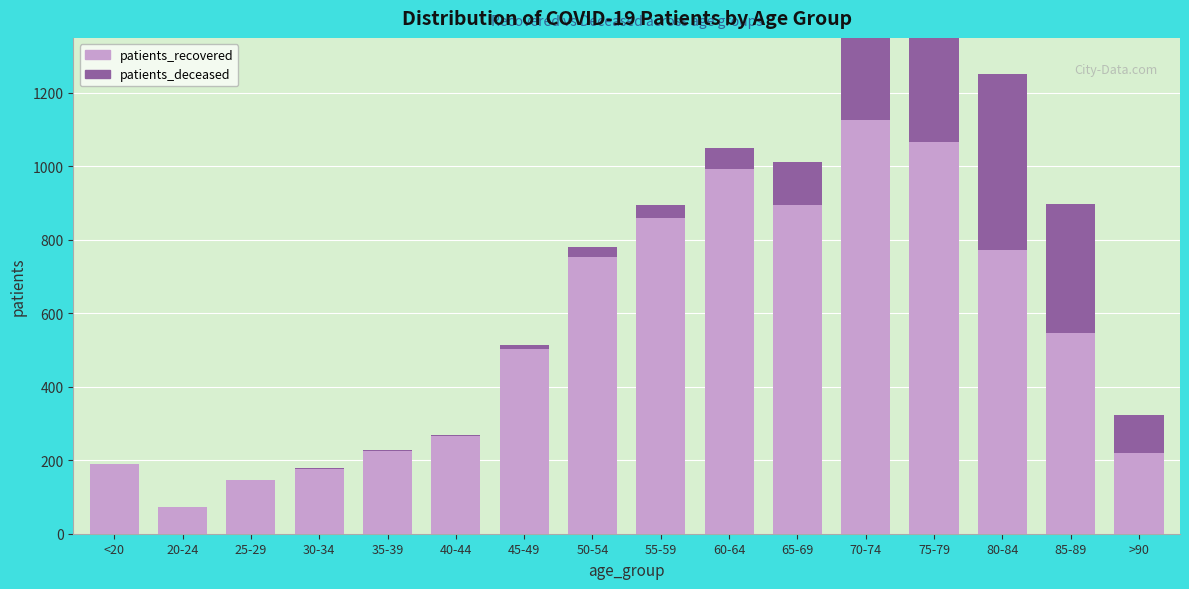

What are all the series names shown in the legend?

patients_recovered, patients_deceased